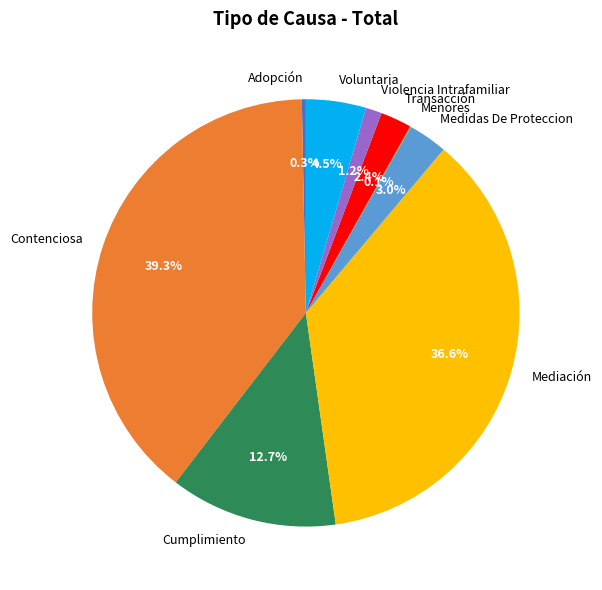

Between Cumplimiento and Contenciosa, which is larger?

Contenciosa